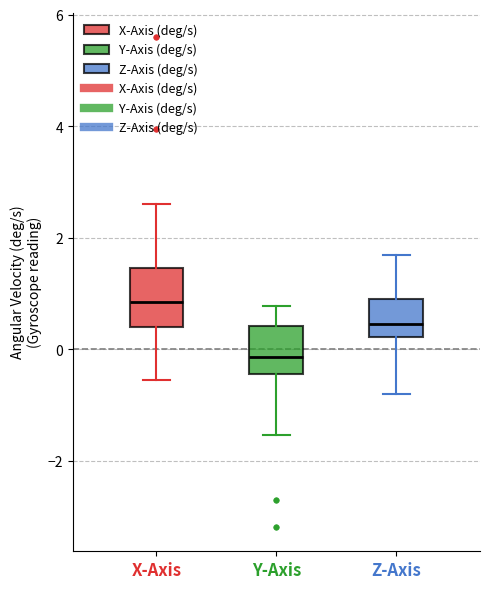

Which box's median line is the highest?

X-Axis